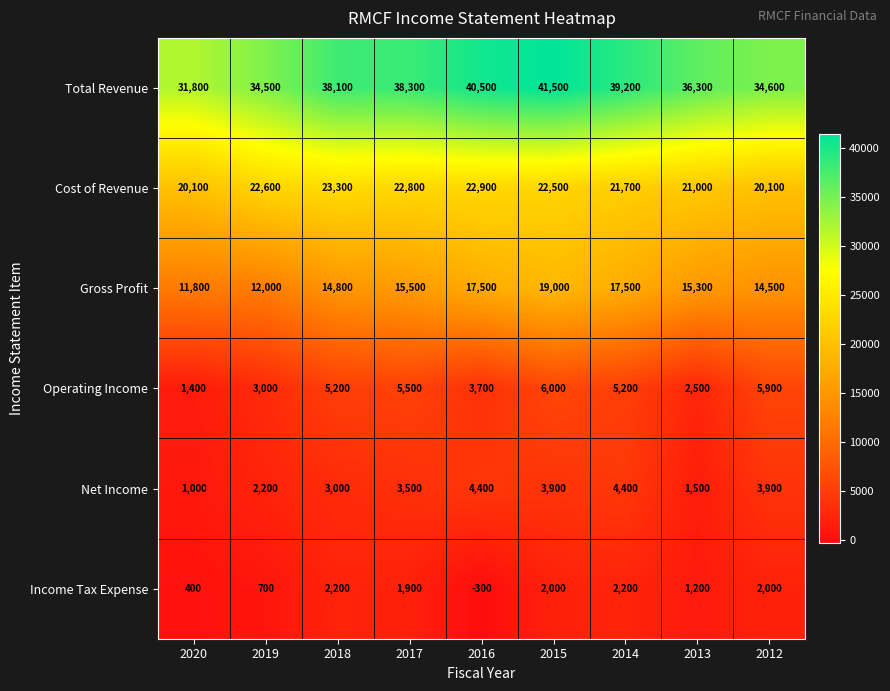

What is the difference between the maximum and minimum values in the Net Income series?

3400